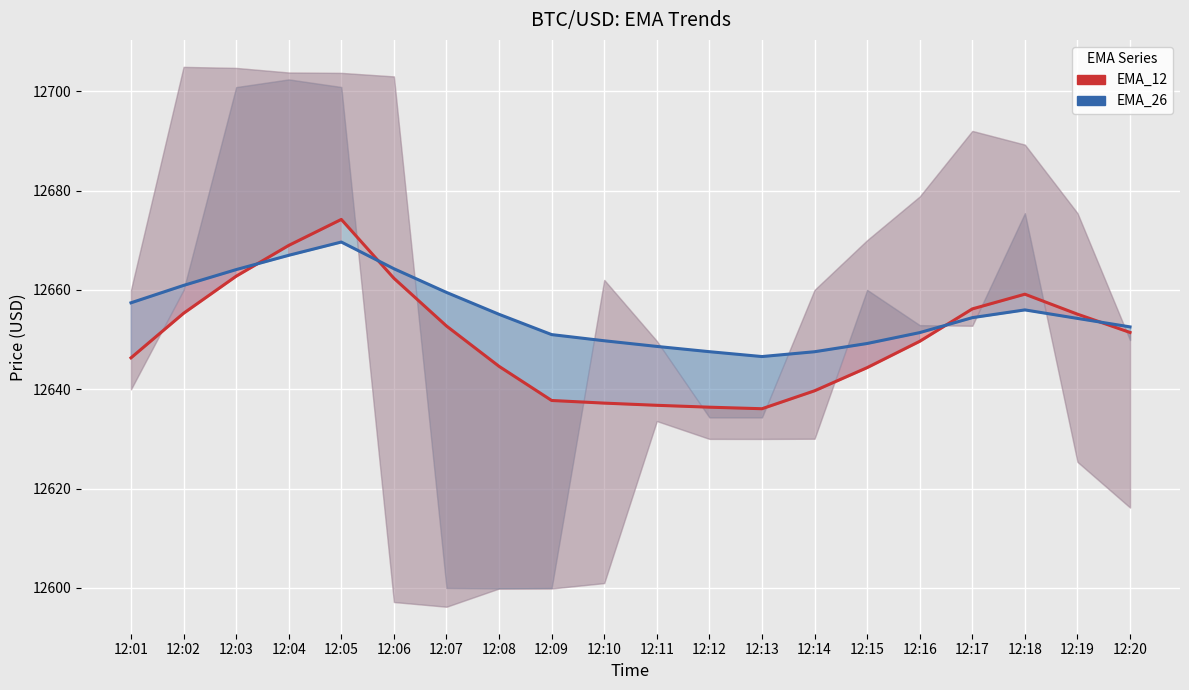

Reading left to right, transcribe all the data shown in this chart.

EMA_12: 12646.3	12655.3	12662.8	12669.0	12674.2	12662.3	12652.7	12644.6	12637.7	12637.2	12636.8	12636.4	12636.1	12639.7	12644.4	12649.6	12656.2	12659.1	12655.1	12651.4
EMA_26: 12657.4	12660.9	12664.1	12667.0	12669.6	12664.3	12659.5	12655.1	12651.0	12649.8	12648.6	12647.6	12646.6	12647.5	12649.2	12651.4	12654.4	12656.0	12654.3	12652.5